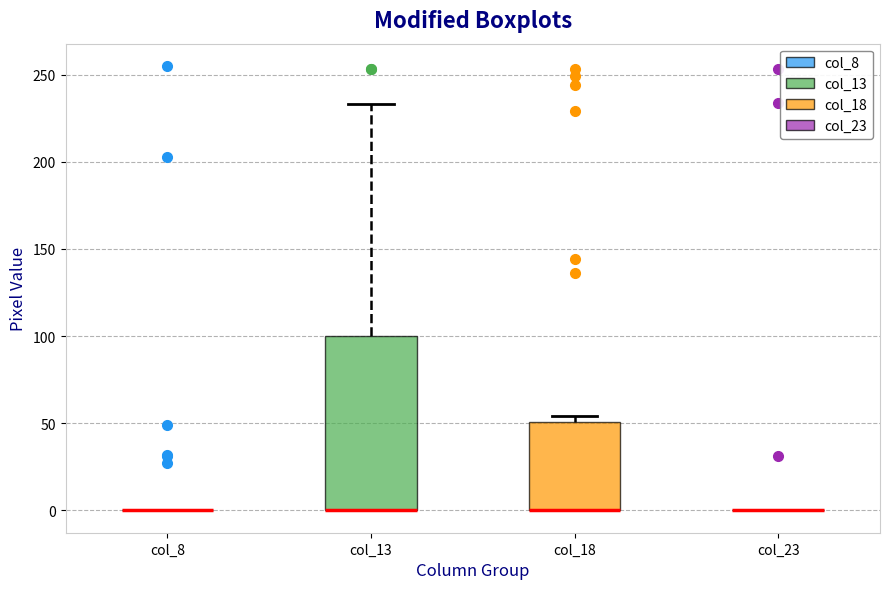

Reading left to right, read every box against the y-axis: the position of its median line, the range the box covers, and the ends of its whiskers. The values are not printed on the chart, so give them approximately, as read against the axis.

col_8: box collapsed to a line at 0, whiskers 0 to 0
col_13: median 0 (drawn on the box's lower edge), box 0 to 100, whiskers 0 to 235
col_18: median 0 (drawn on the box's lower edge), box 0 to 50, whiskers 0 to 55
col_23: box collapsed to a line at 0, whiskers 0 to 0